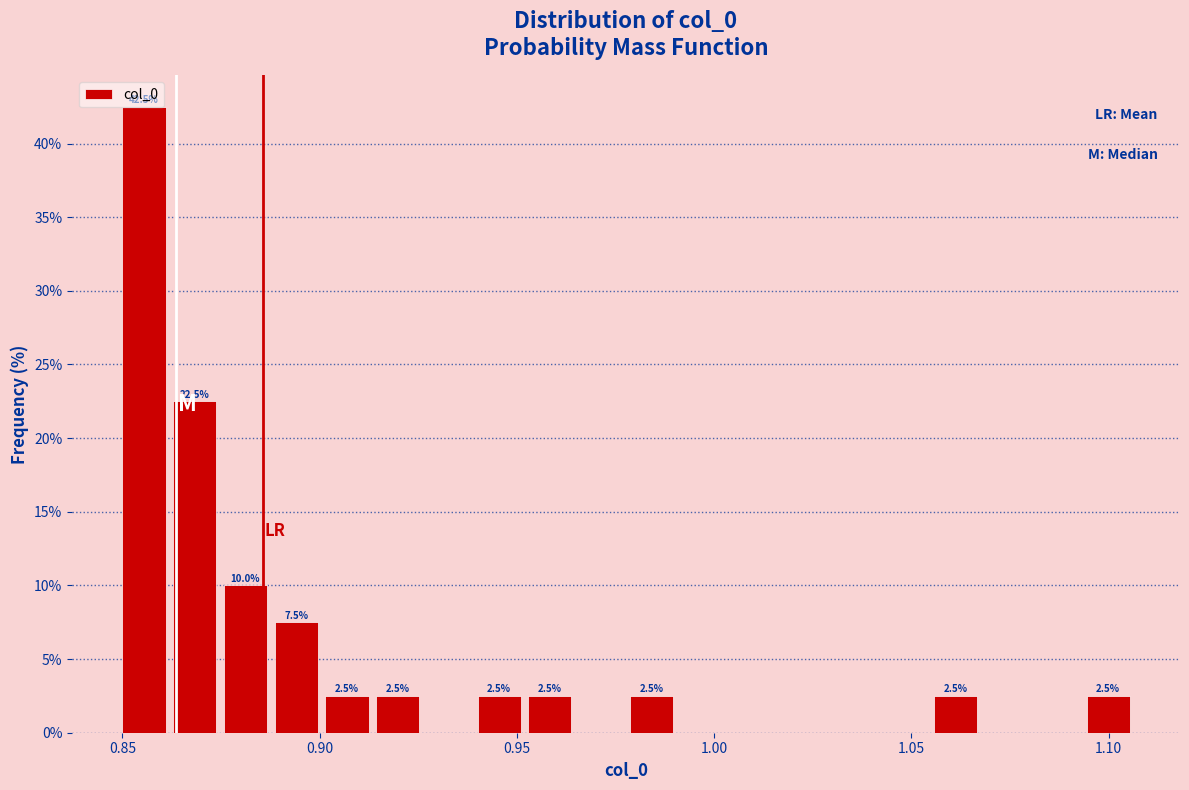

Read against the x-axis, roughly where is the centre of the tallest bar?

0.855